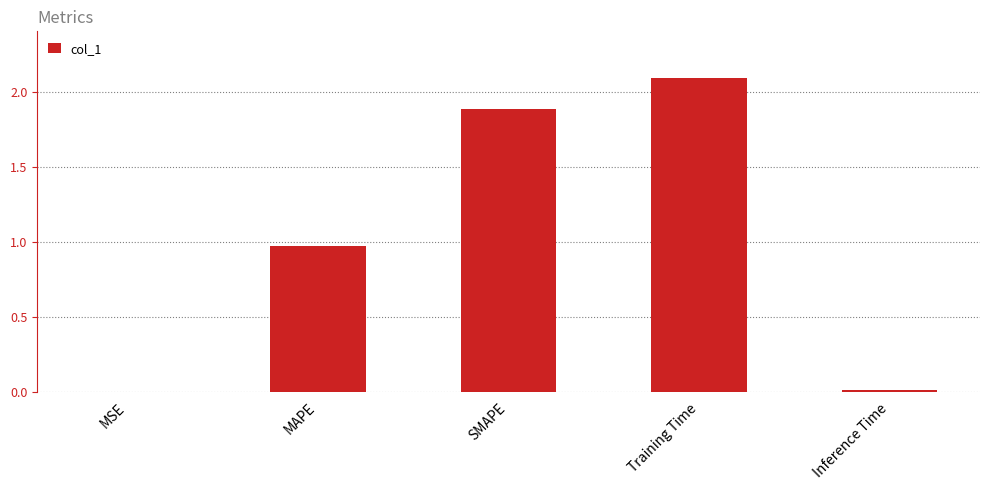

What is the sum of all values?

5.0